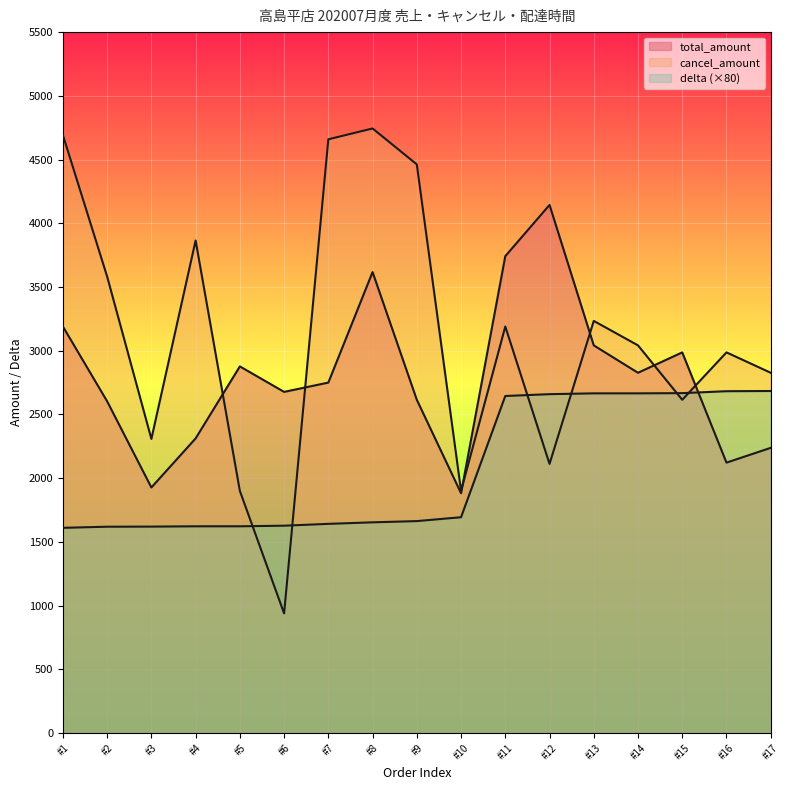

What is the minimum value shown in the chart?

939.0